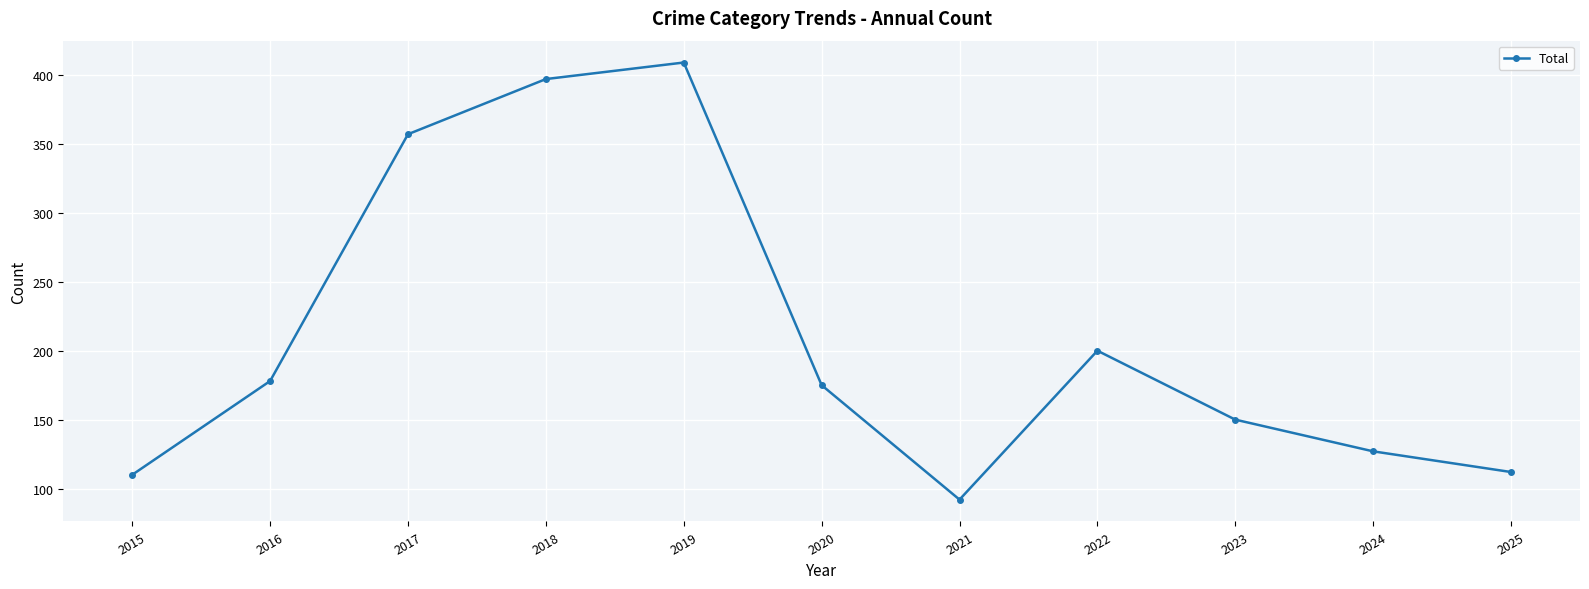

Where is the first local minimum?

2021